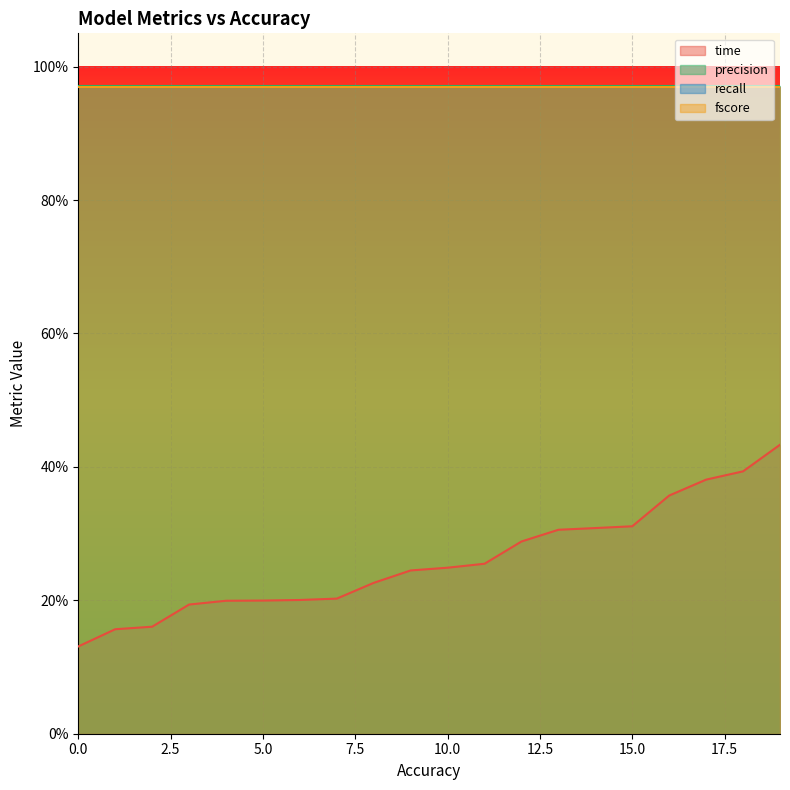

True or false: precision and fscore cross at least once.

False